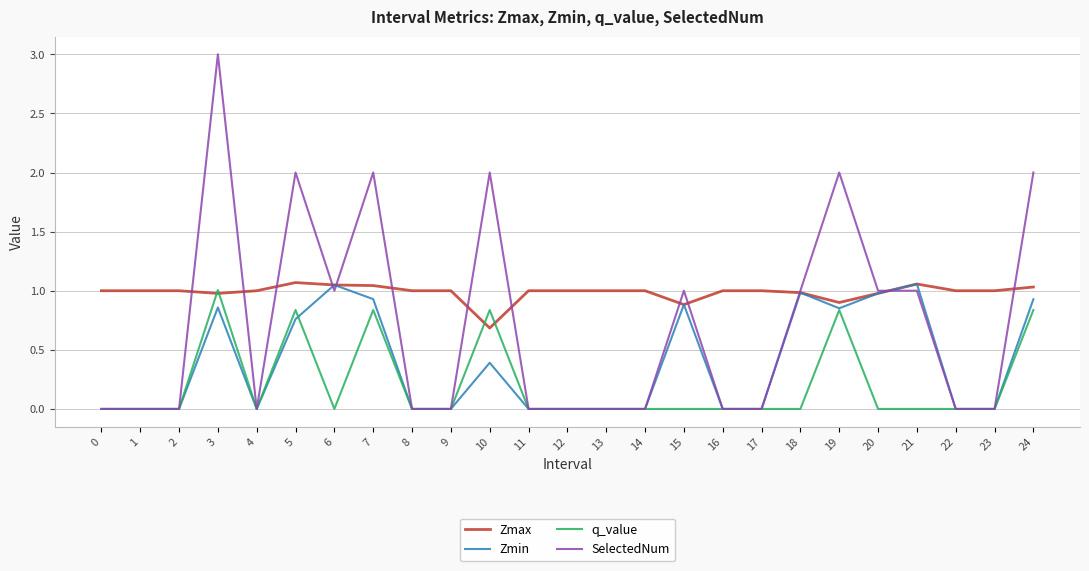

How many categories are shown in the chart?

25